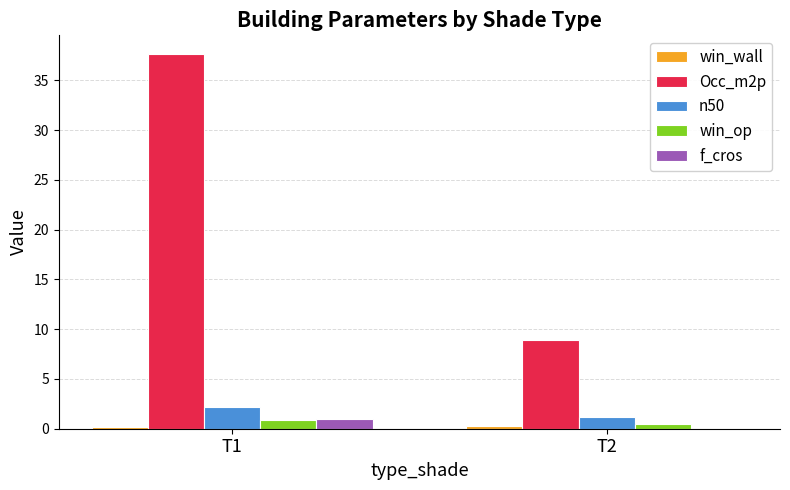

What is the maximum value for n50?

2.1